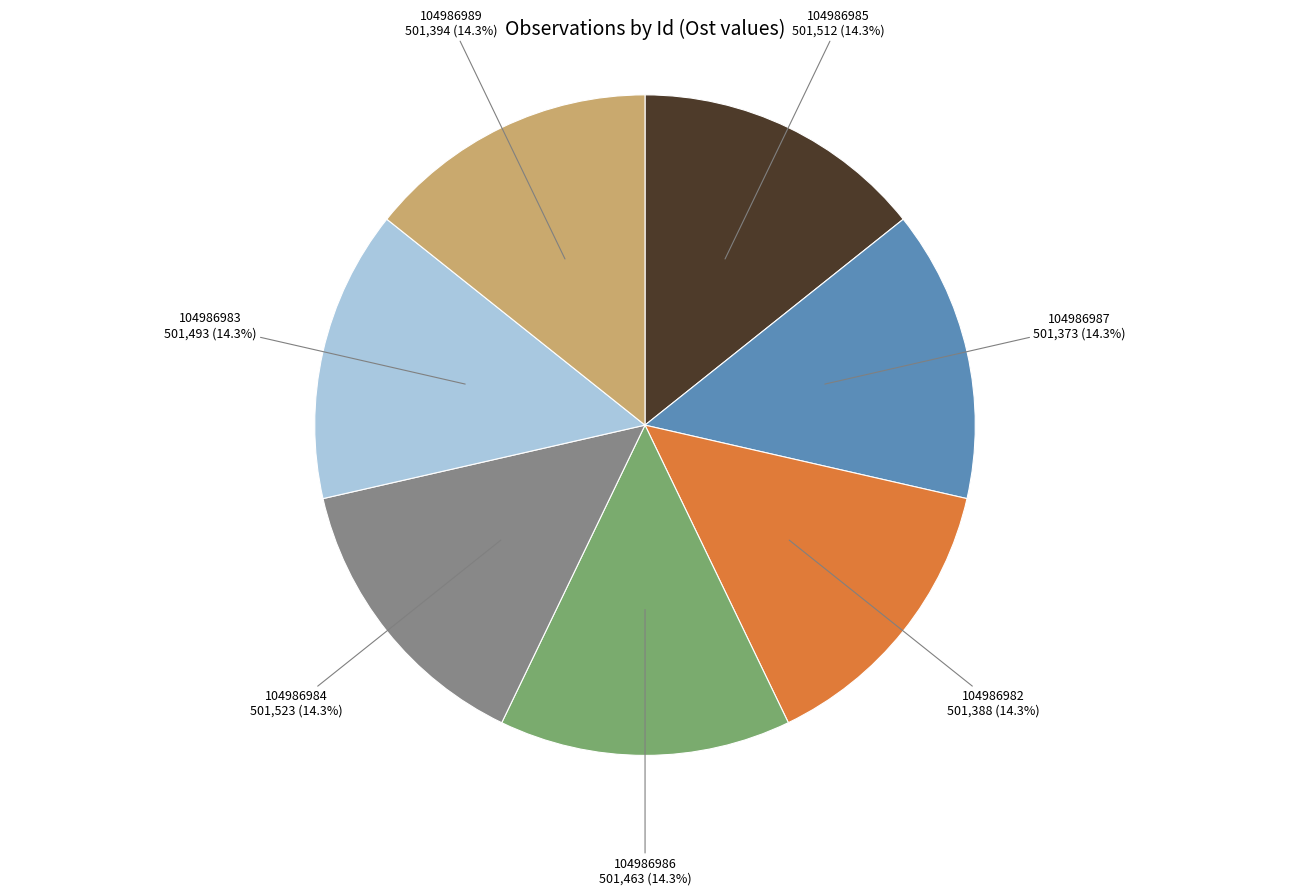

Combined, do 104986984 and 104986989 account for over 50%?

No